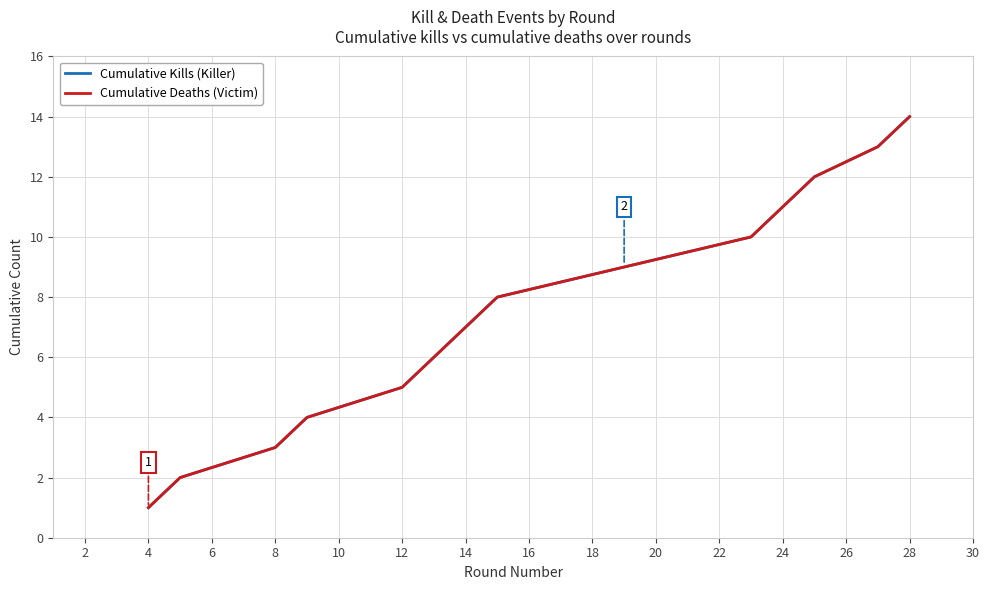

True or false: Cumulative Deaths (Victim) has more than 0 interior local peaks.

False